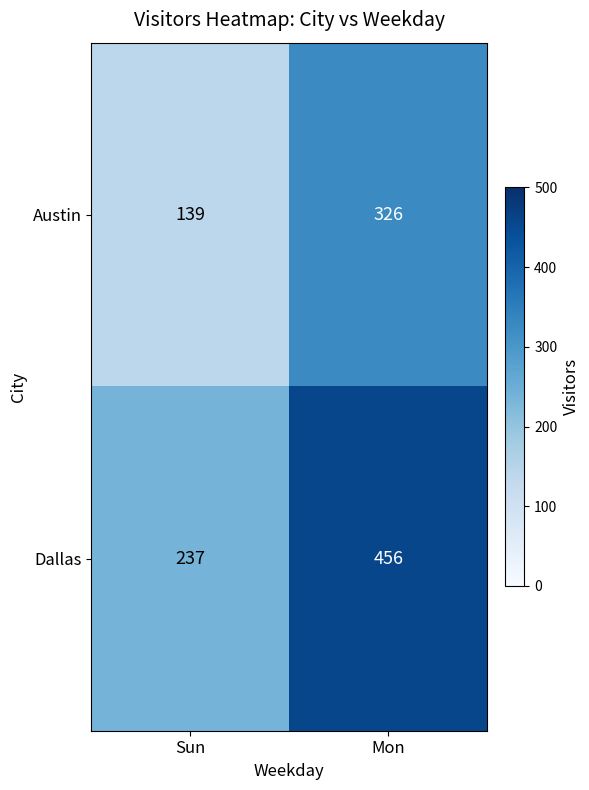

List the series in order of their peak value, lowest first.

Austin, Dallas